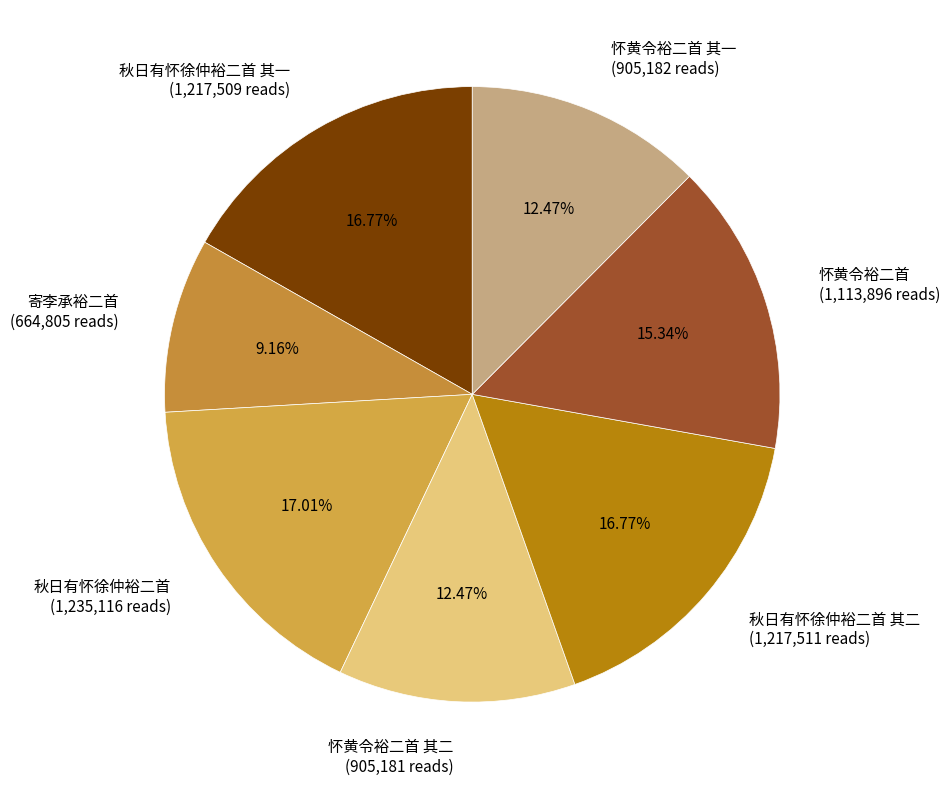

Does 秋日有怀徐仲裕二首 其一 (1,217,509 reads) account for over 50% of the chart?

No